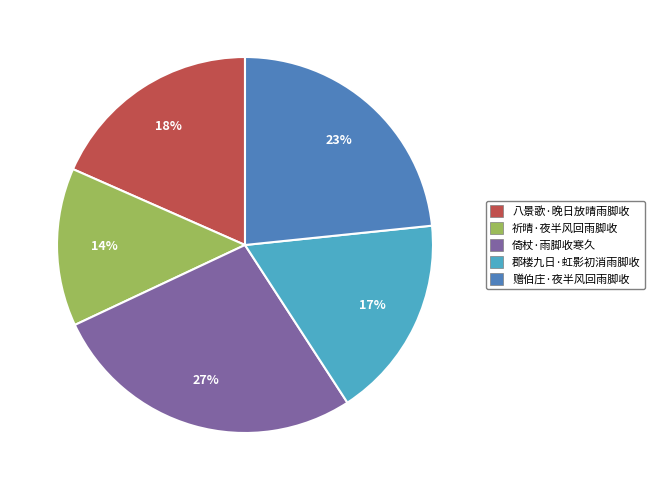

To the nearest percent, what is the difference between the 八景歌·晚日放晴雨脚收 and 倚杖·雨脚收寒久 slice percentages?

9%